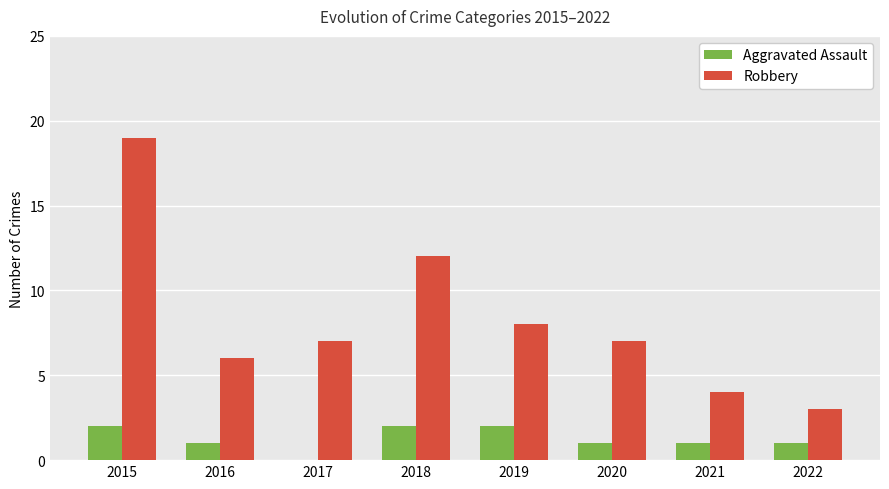

The Aggravated Assault series shows 1 at 2021. True or false?

True